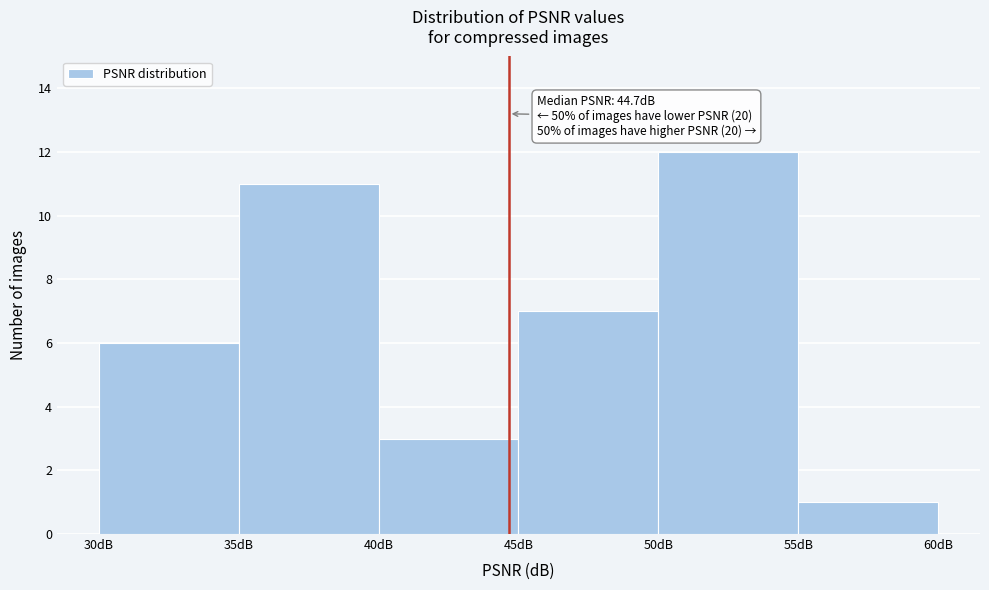

Over which range of the x-axis is the bar tallest?

50 to 55